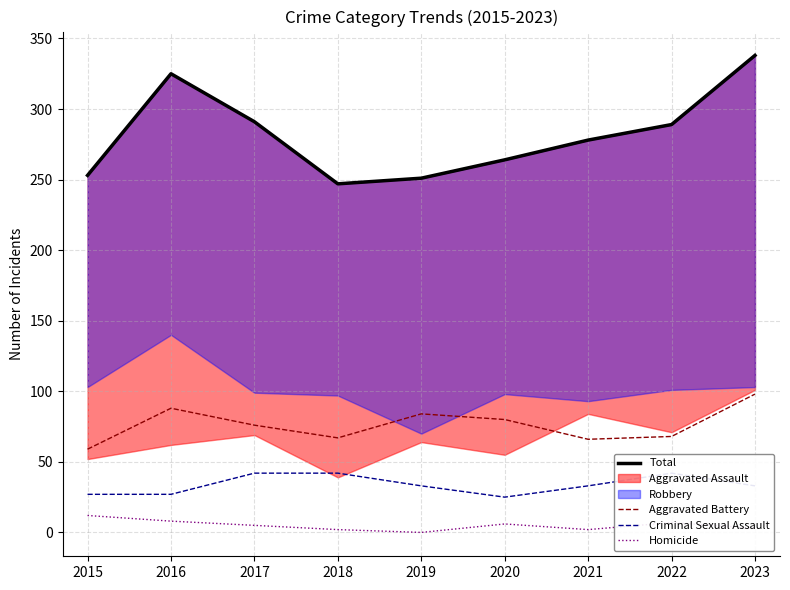

What is the difference between the maximum and second lowest values in the Homicide series?

10